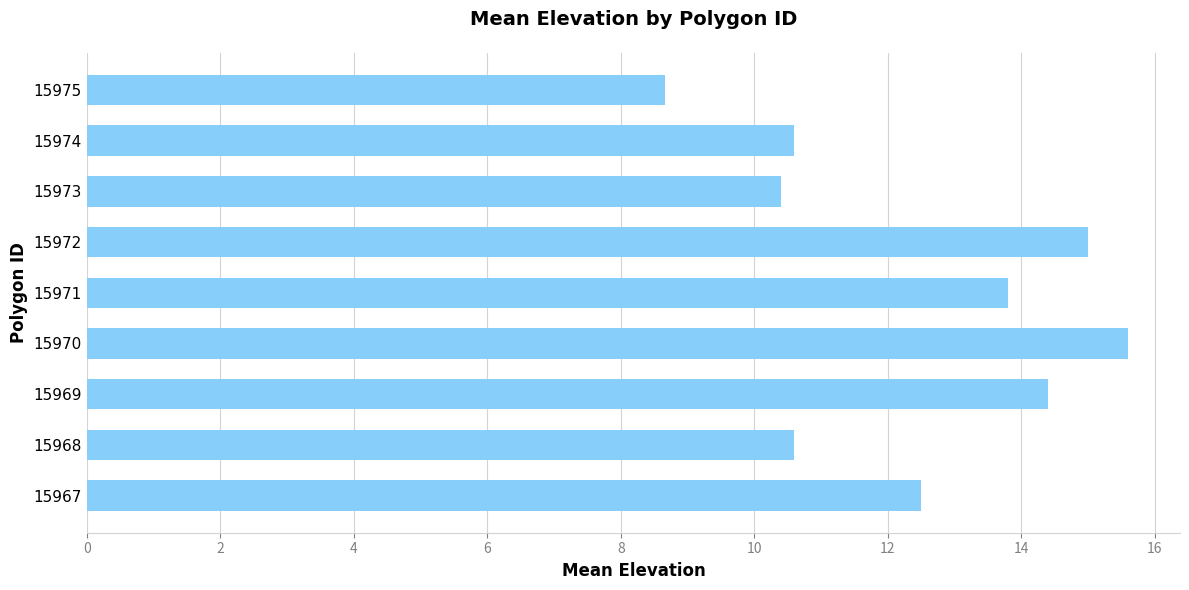

How many bars are there in total?

9